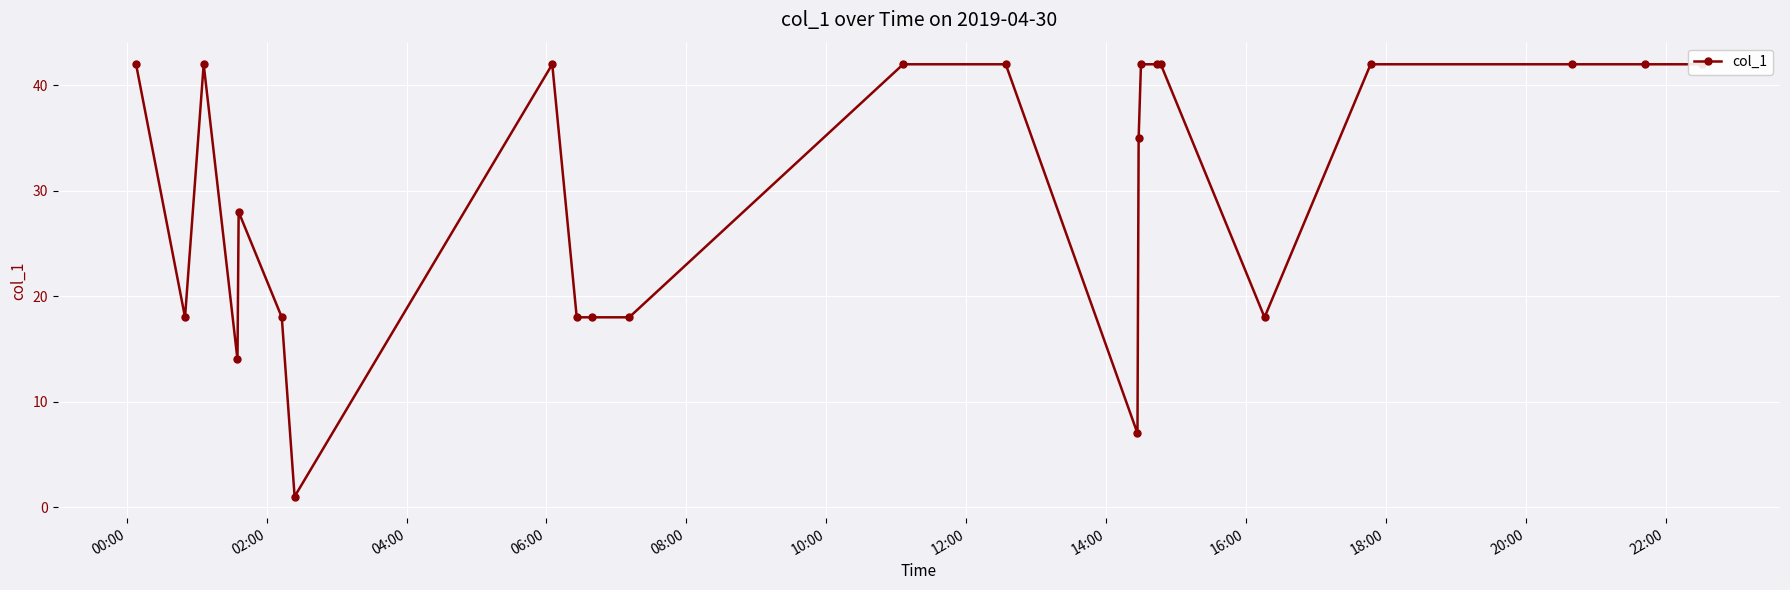

Which category has the highest value across all series?

00:00